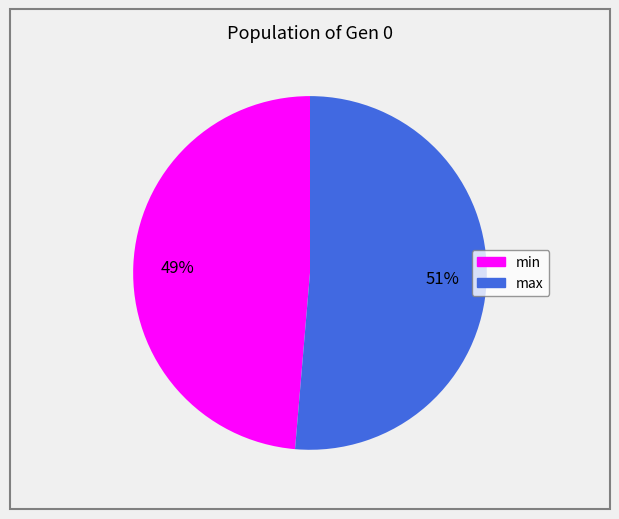

To the nearest percent, what is the combined percentage of max and min?

100%